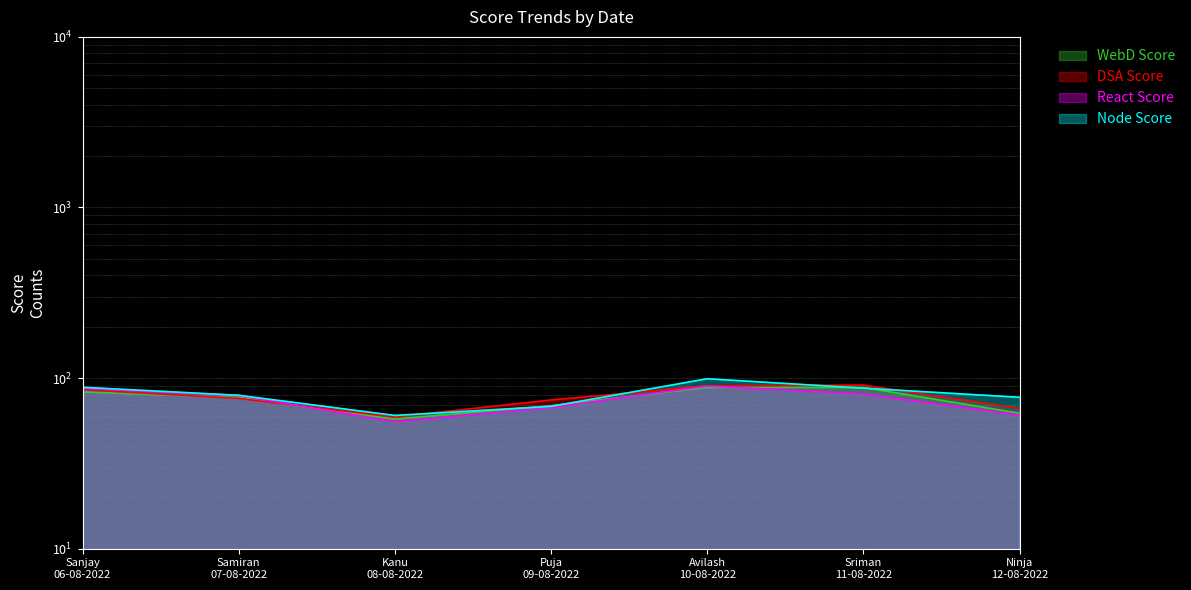

At which category does the chart reach its minimum across all series?

Kanu